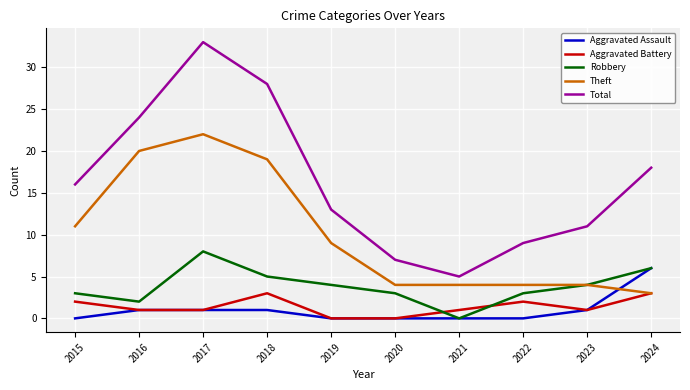

Which series has the largest range (max minus min)?

Total